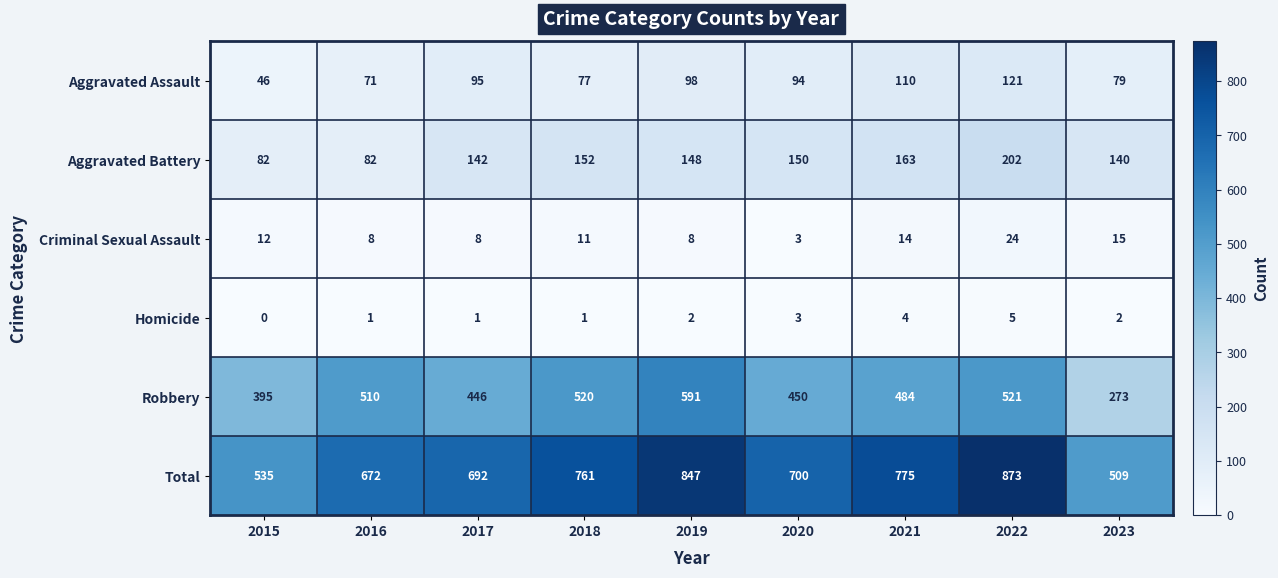

What is the total value across all series at 2016?

1344